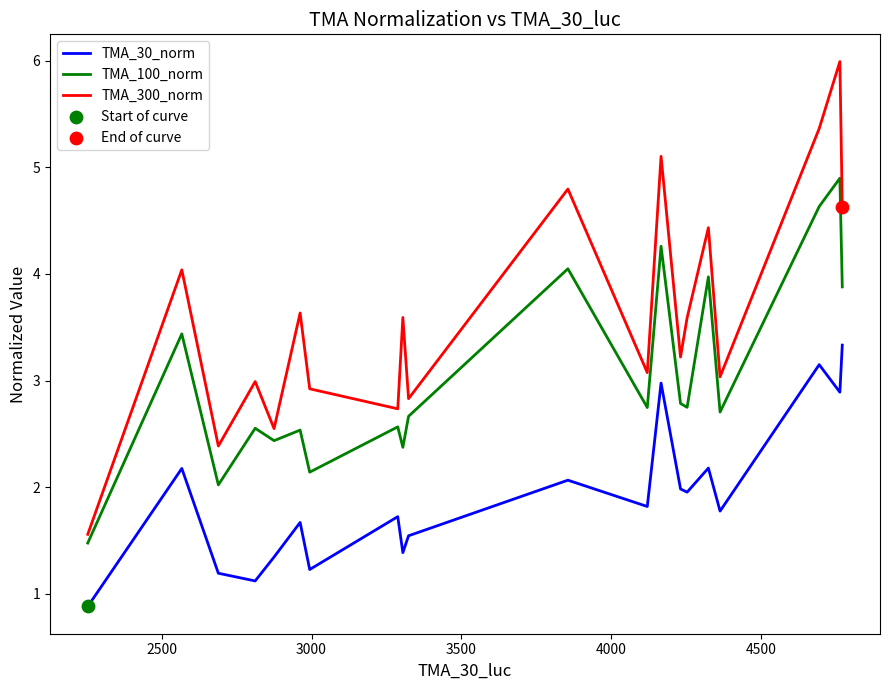

What is the difference between the maximum and minimum values in the TMA_30_norm series?

2.5